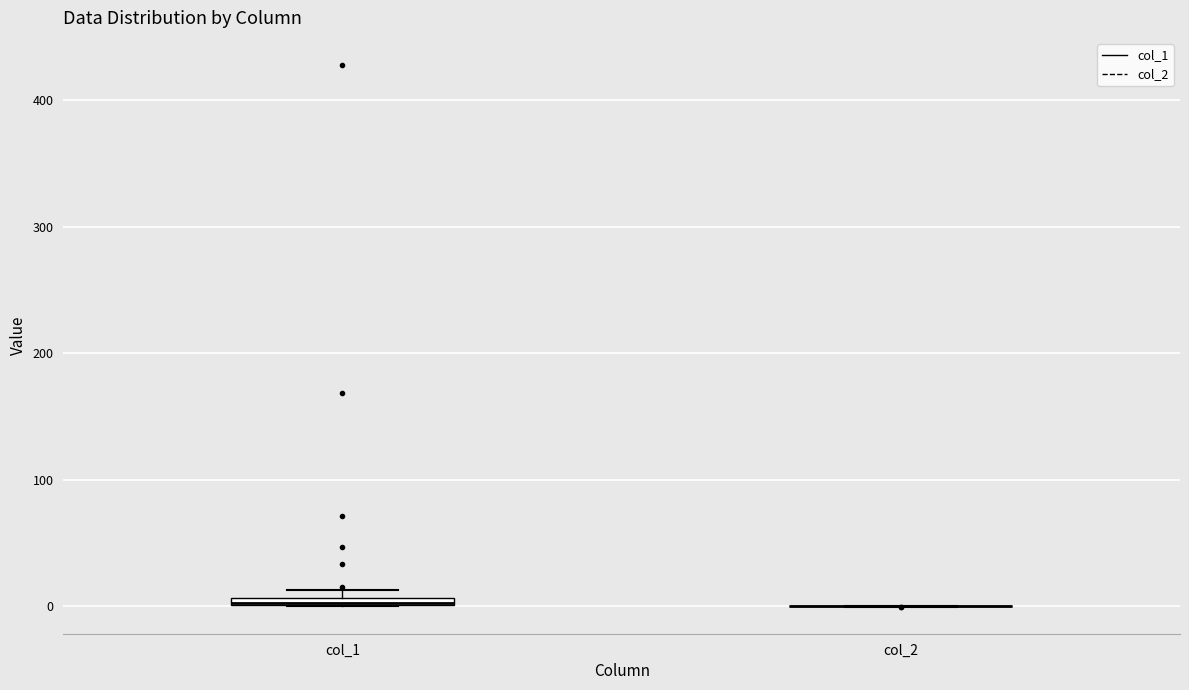

Where is the upper edge of the box for col_1 on the y-axis? The values are not printed on the chart, so give them approximately, as read against the axis.

10